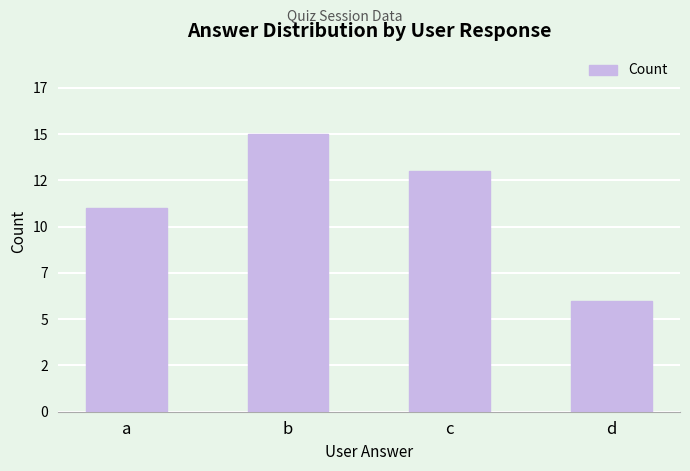

Does the chart contain any negative values?

No